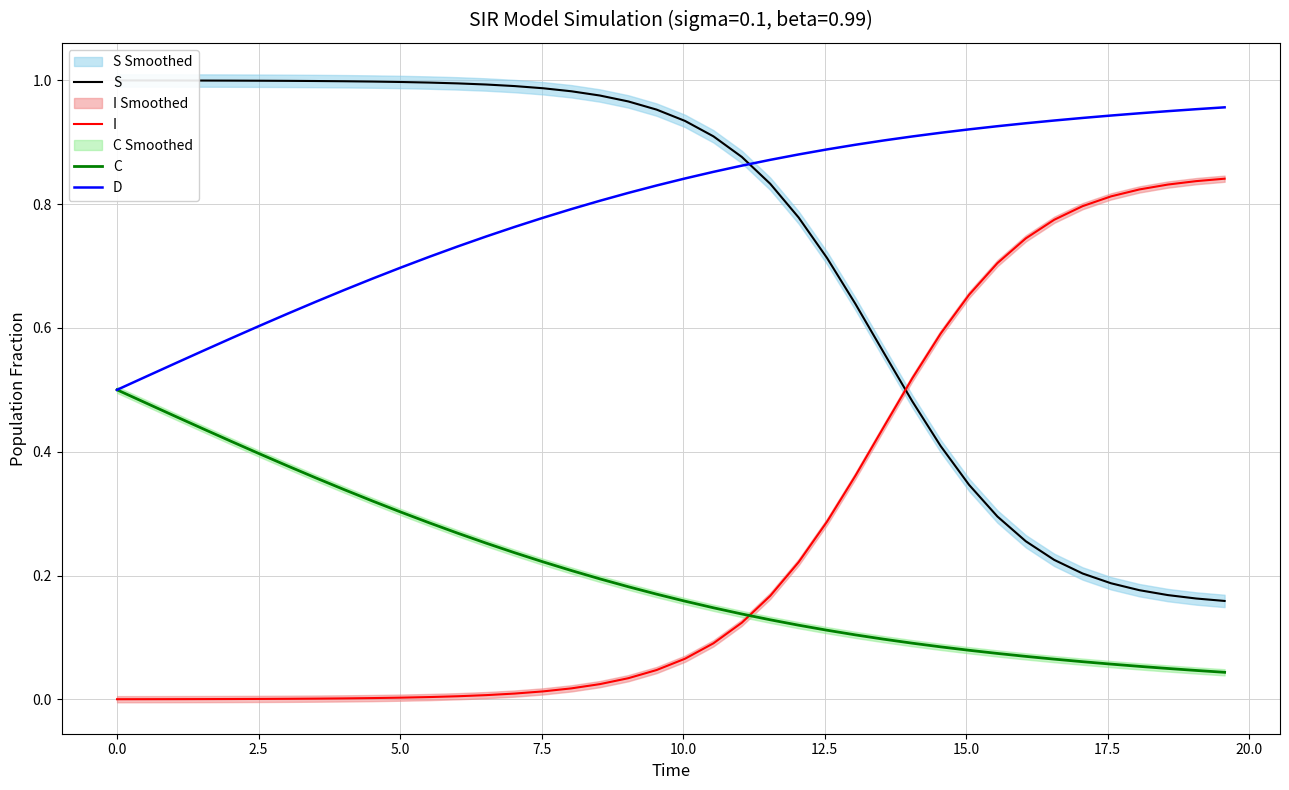

Which series ends up on top after the final intersection of C and I?

I